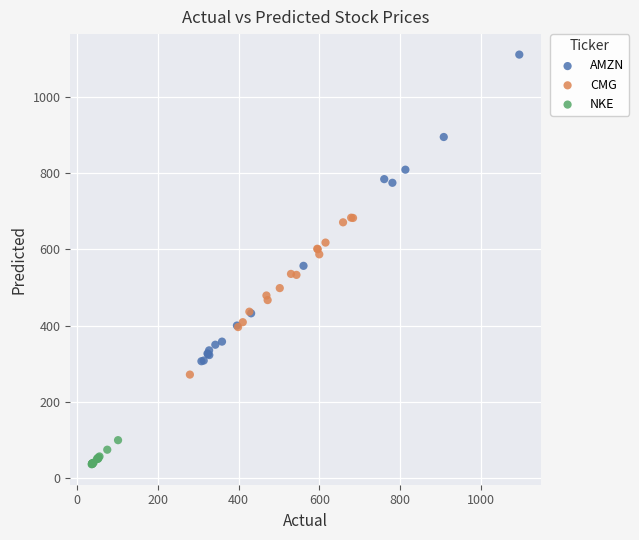

Which series contains the highest Y value?

AMZN